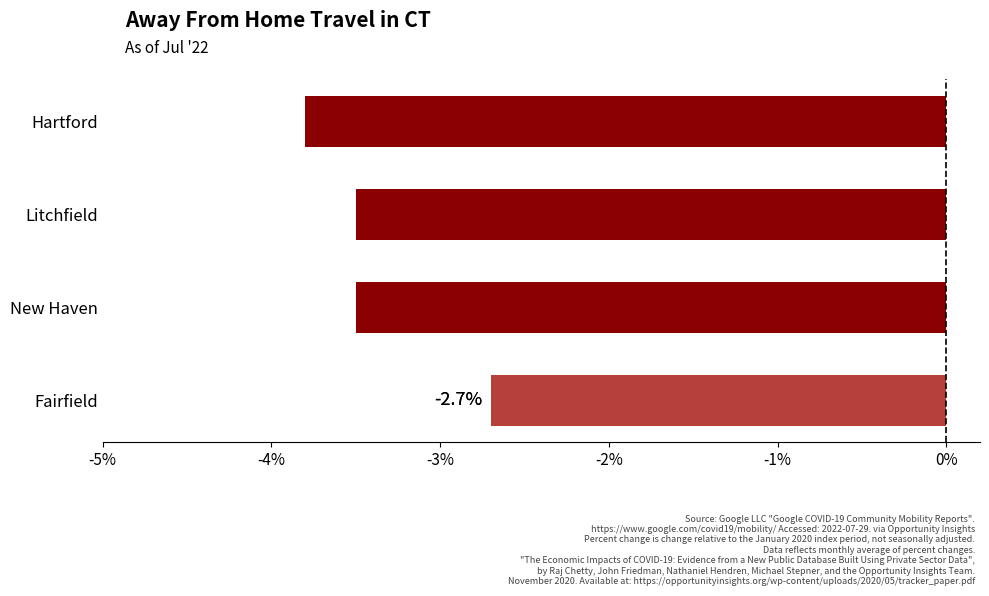

How many bars are there in total?

4